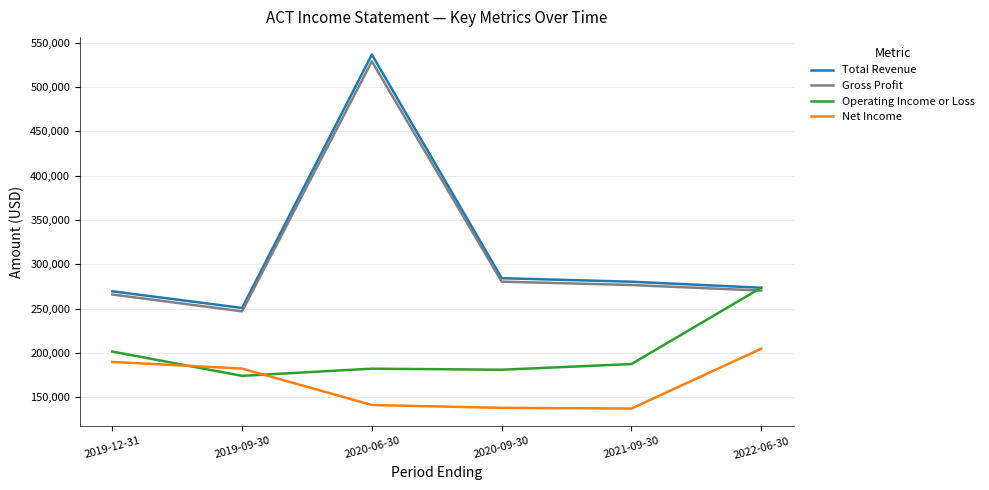

Is it true that Operating Income or Loss equals 187400 at 2021-09-30?

True